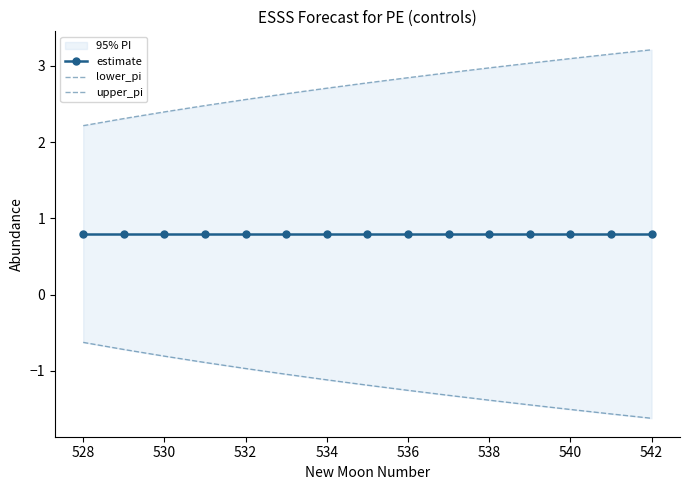

How many data points does each series have?

15